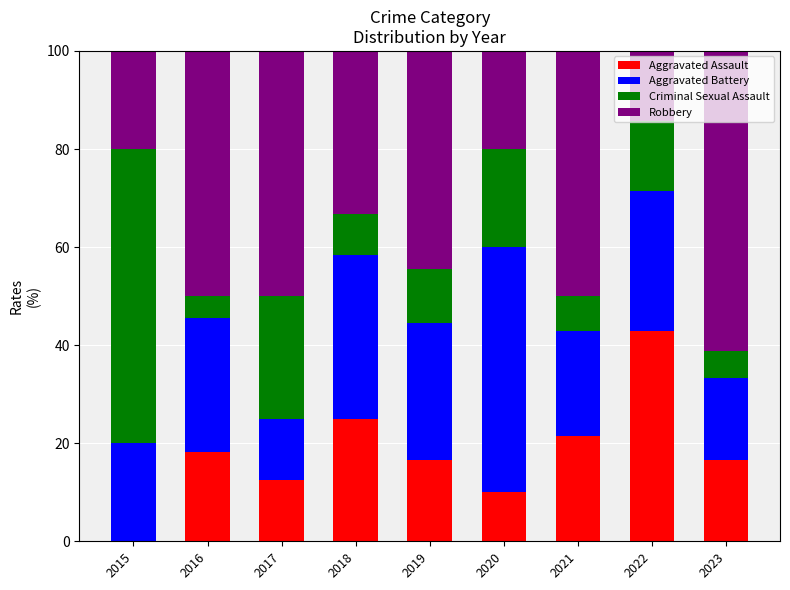

Does the chart contain stacked bars?

Yes